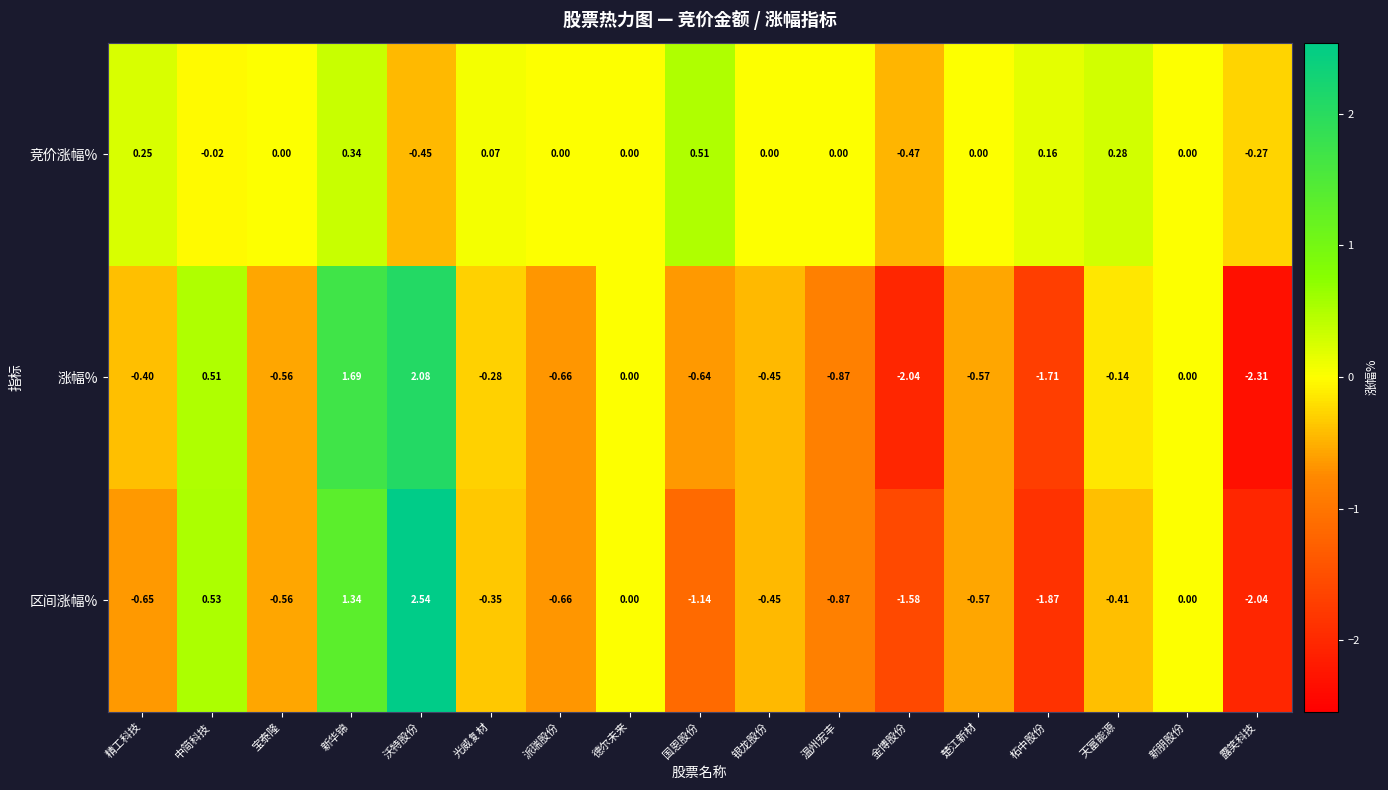

List the series in order of their peak value, lowest first.

竞价涨幅%, 涨幅%, 区间涨幅%